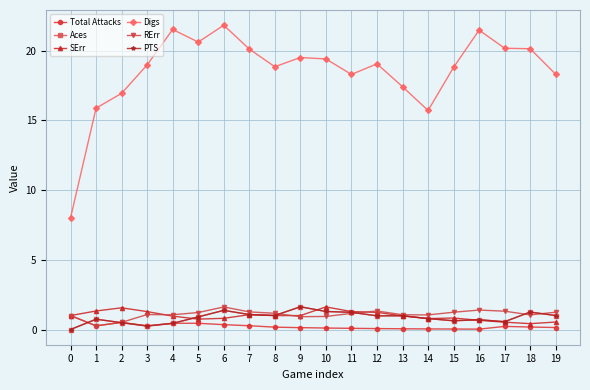

The PTS series shows 0.8 at 14. True or false?

True